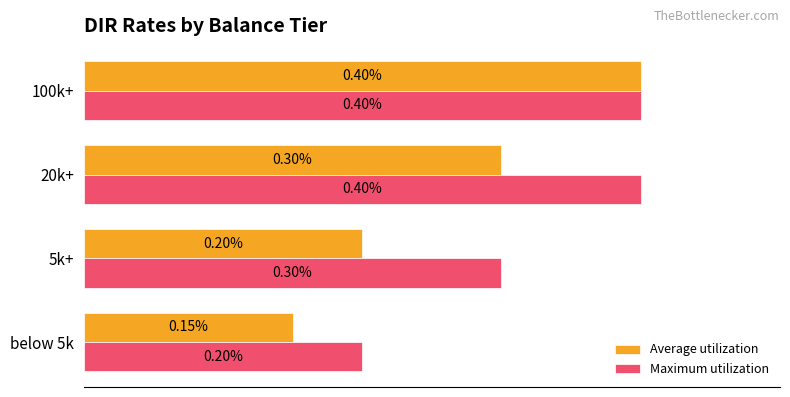

What are all the series names shown in the legend?

Average utilization, Maximum utilization